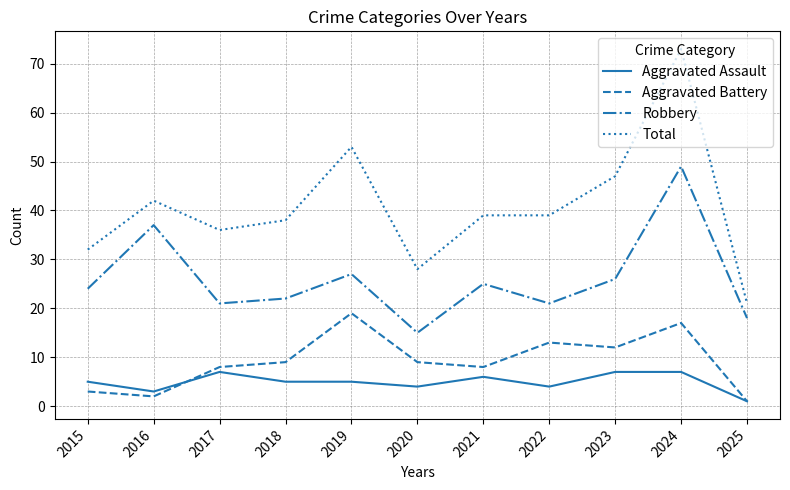

At how many categories does at least one series exceed 31?

9